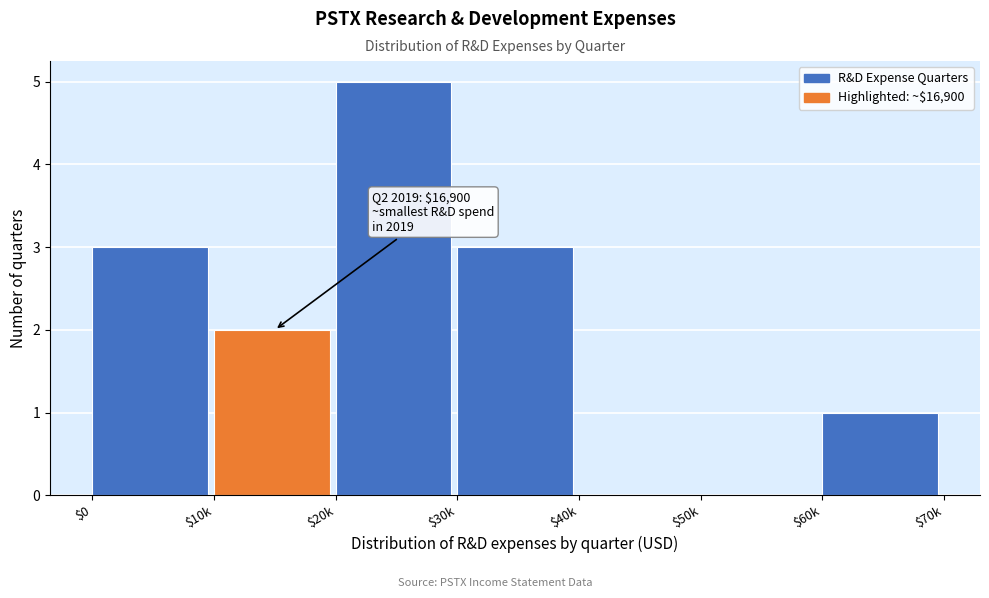

True or false: the data shows 1 at $10k.

False